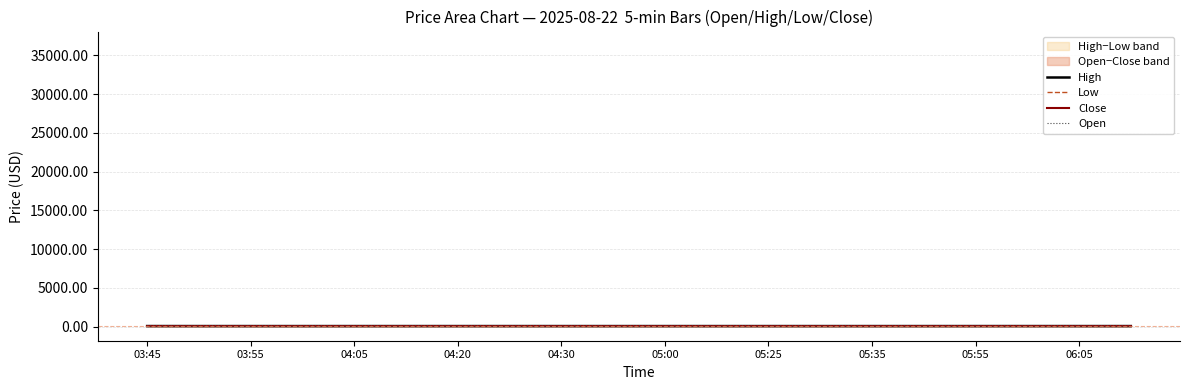

What is the difference between the second highest and minimum values in the Close series?

0.6